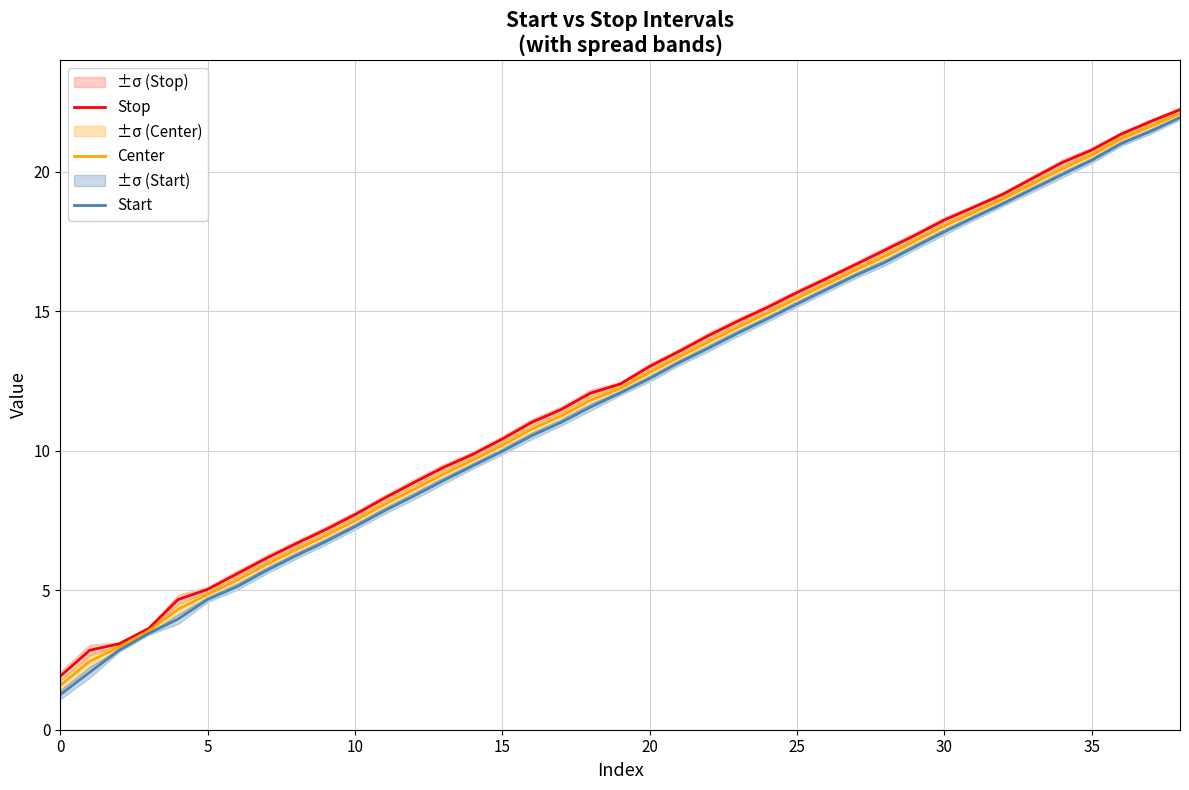

True or false: Start has more than 2 points higher than both neighbors.

False